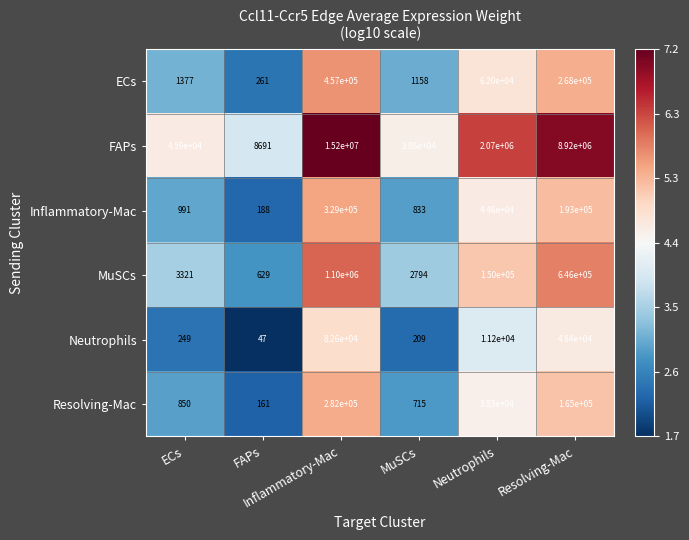

What is the smallest value displayed?

47